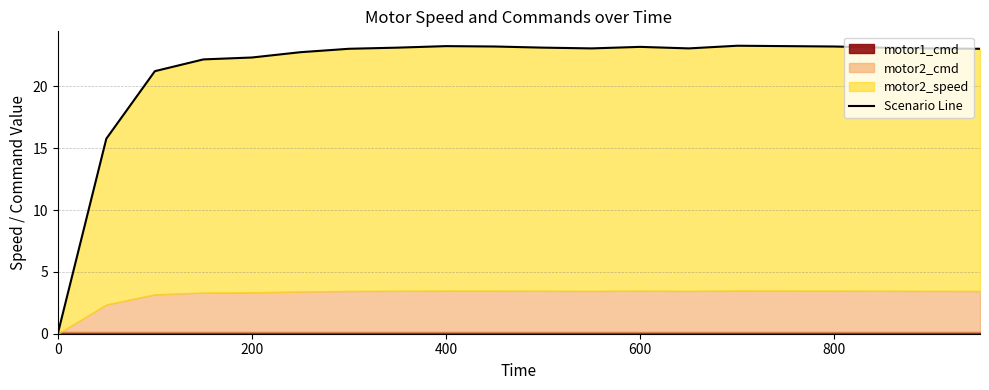

The value at 19 is 4.9. True or false?

False